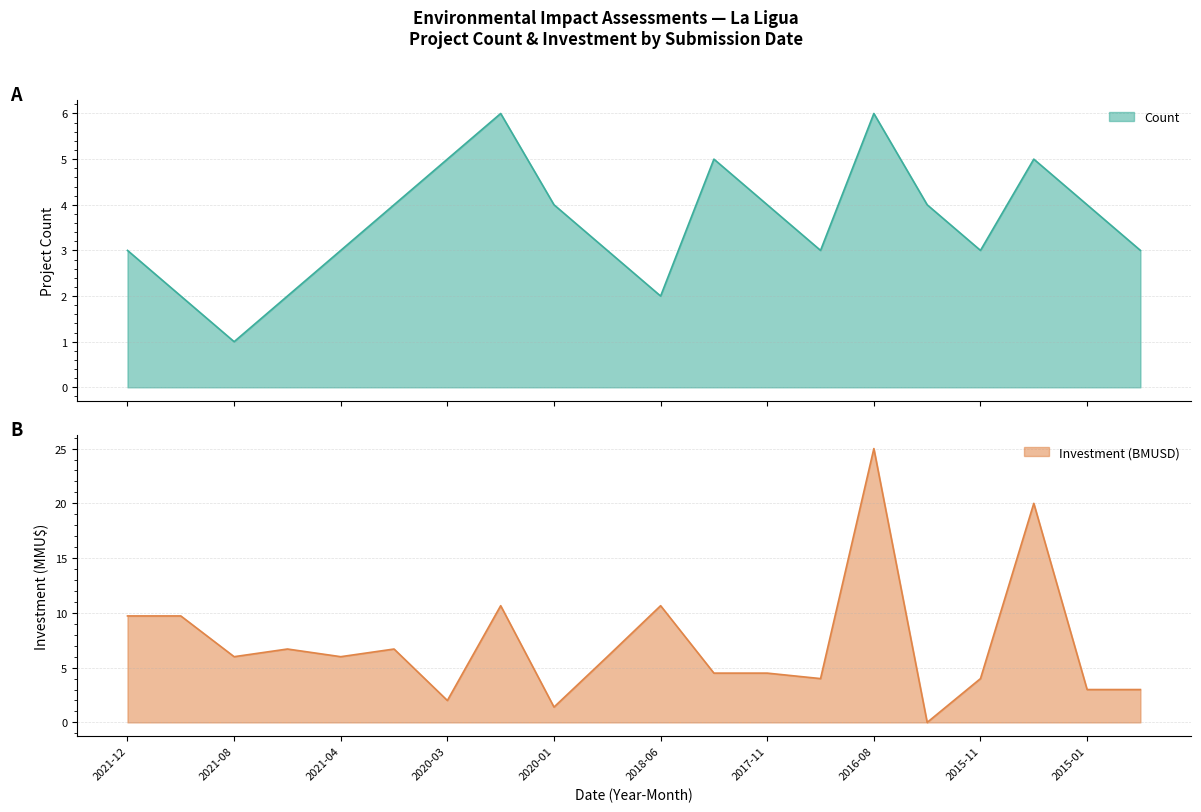

What position from the left is 2016-01?

16